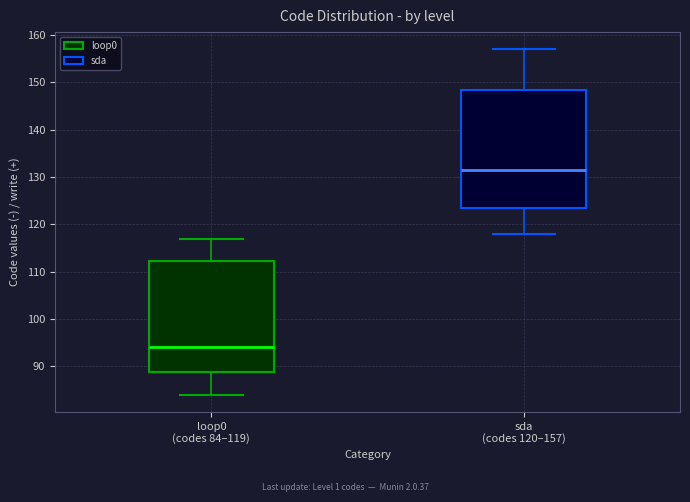

Which box's median line is the lowest?

loop0 (codes 84–119)